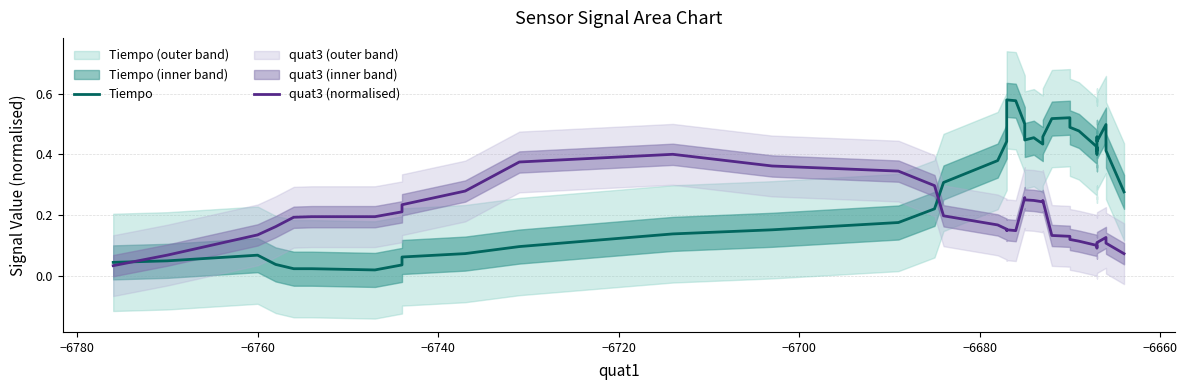

Rank the series by their average value, from lowest to highest.

quat3 (normalised), Tiempo